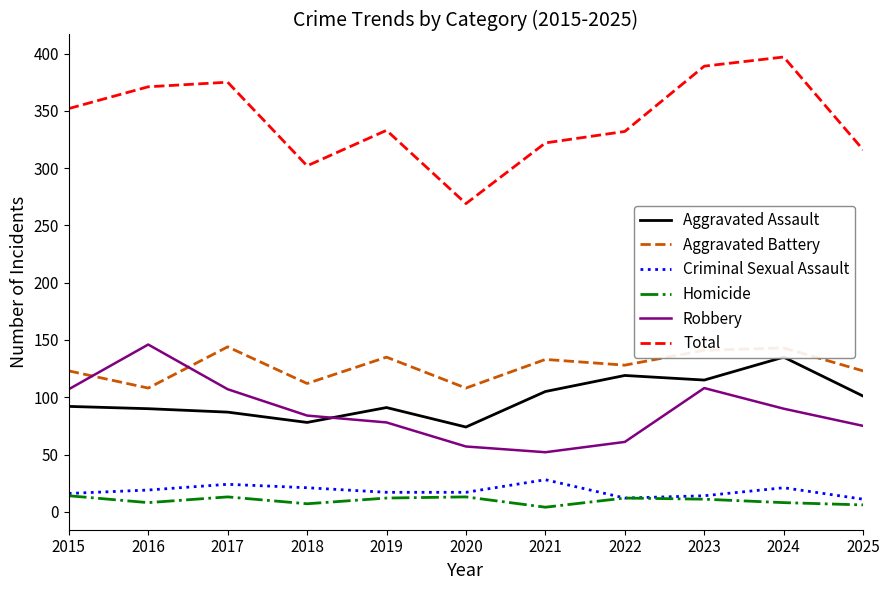

What is the difference between the maximum and second lowest values in the Robbery series?

89